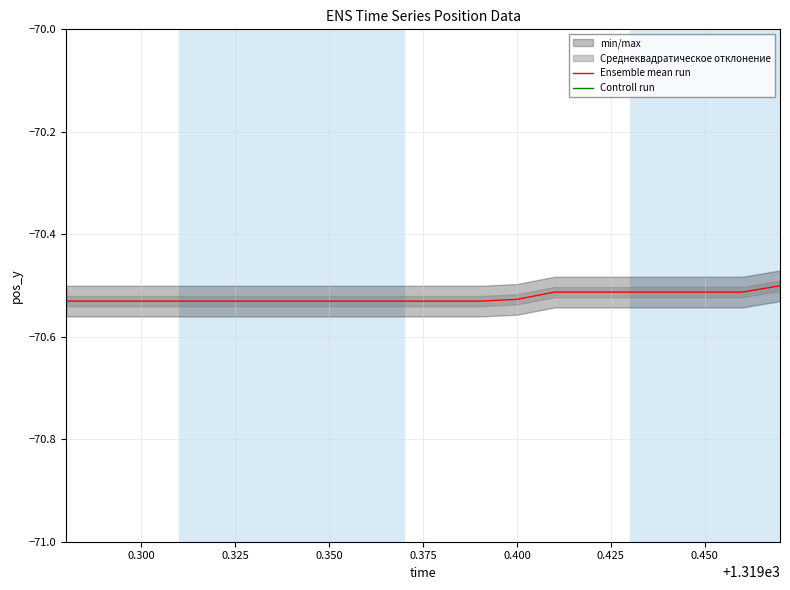

True or false: Ensemble mean run and Controll run cross at least once.

False